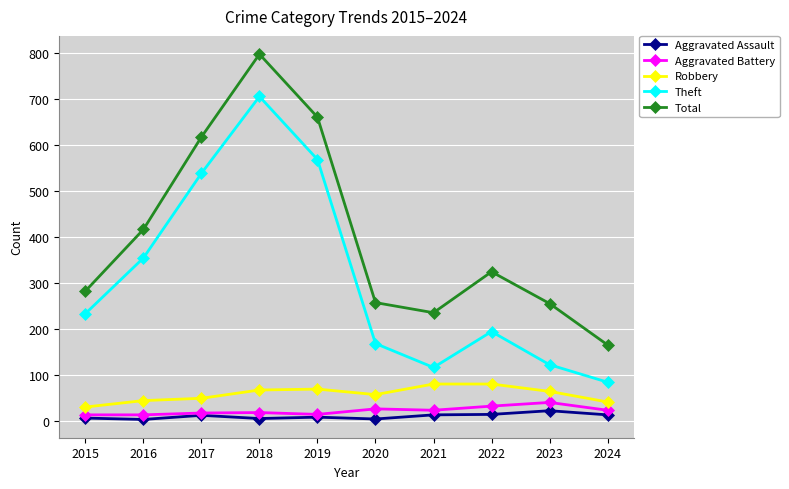

Which series has the largest total across all categories?

Total